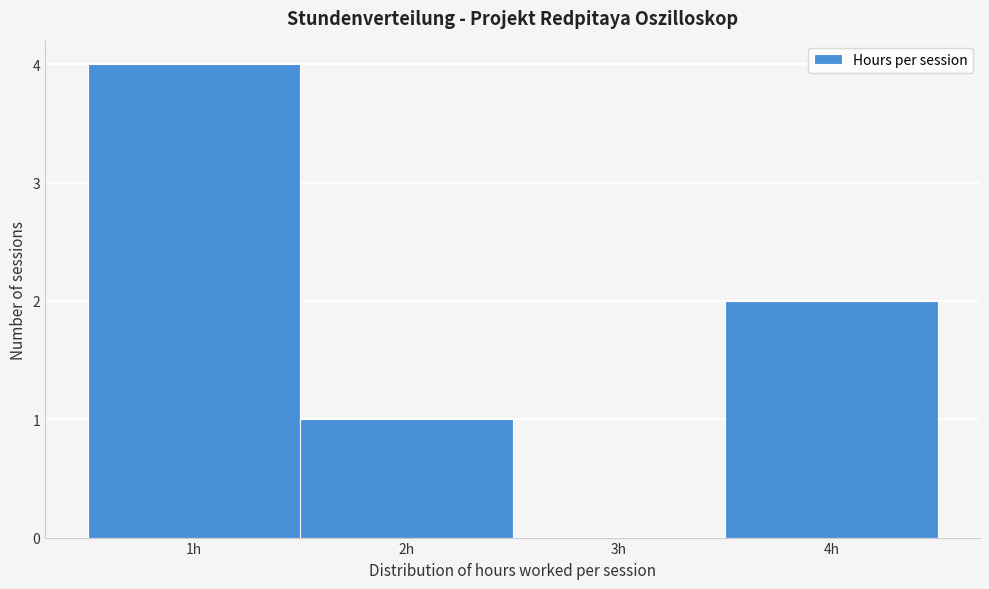

Reading left to right, list every bar in this chart as the range it spans on the x-axis followed by its height. The values are not printed on the chart, so give them approximately, as read against the axis.

0.5 to 1.5: 4
1.5 to 2.5: 1
2.5 to 3.5: 0
3.5 to 4.5: 2